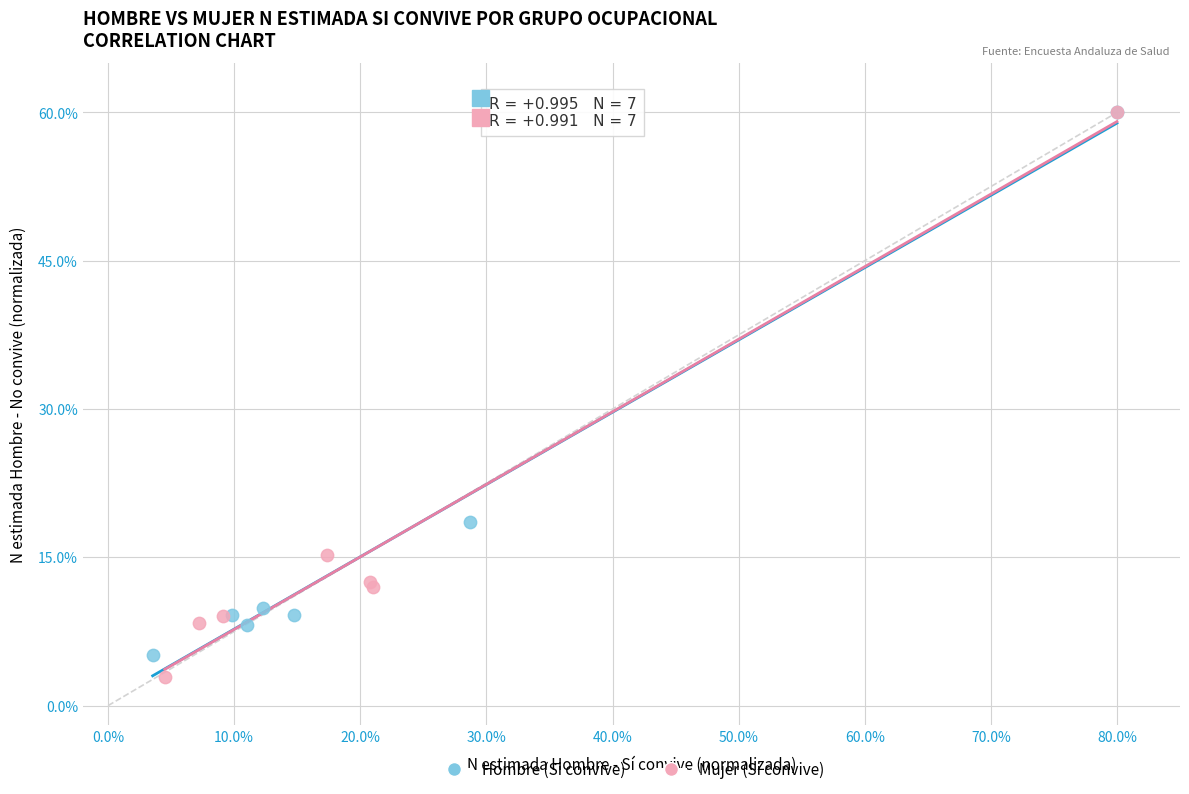

Which series has the largest Y range (max minus min)?

Mujer (Si convive)